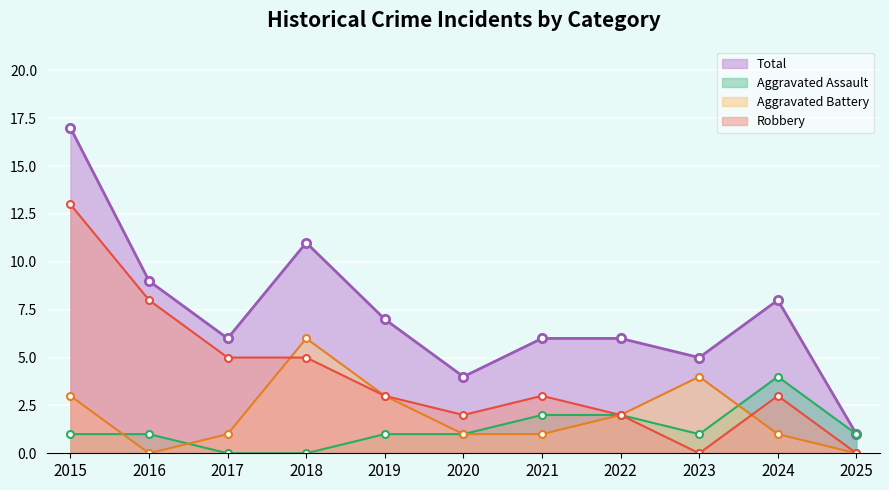

Is it true that Aggravated Assault equals 1 at 2021?

False